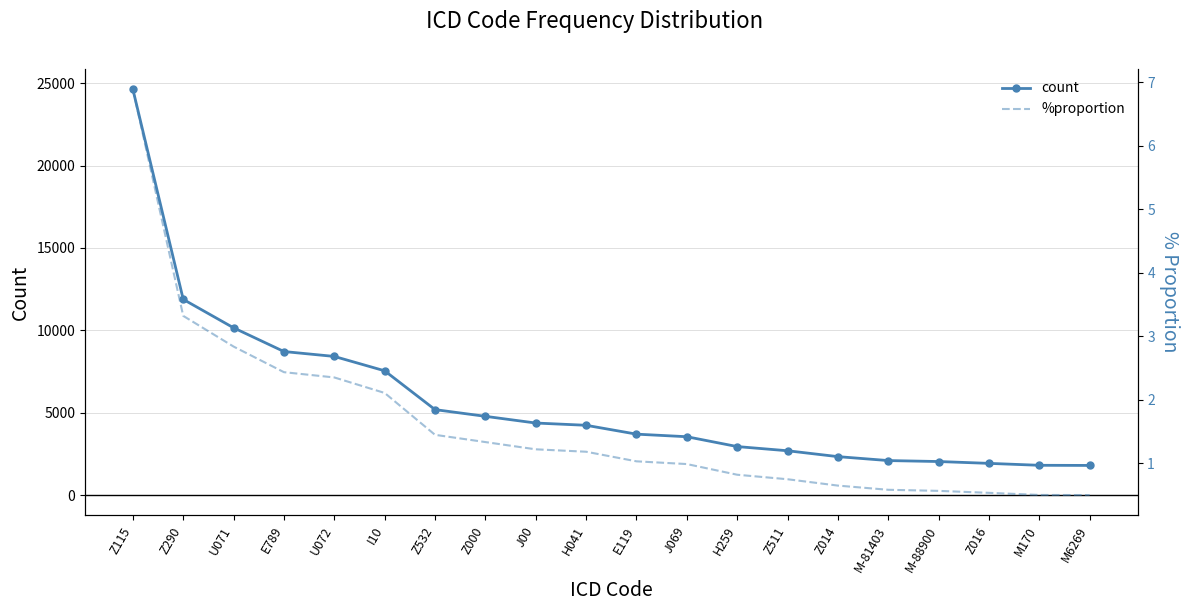

True or false: count has a value of 24633.0 at Z115.

True